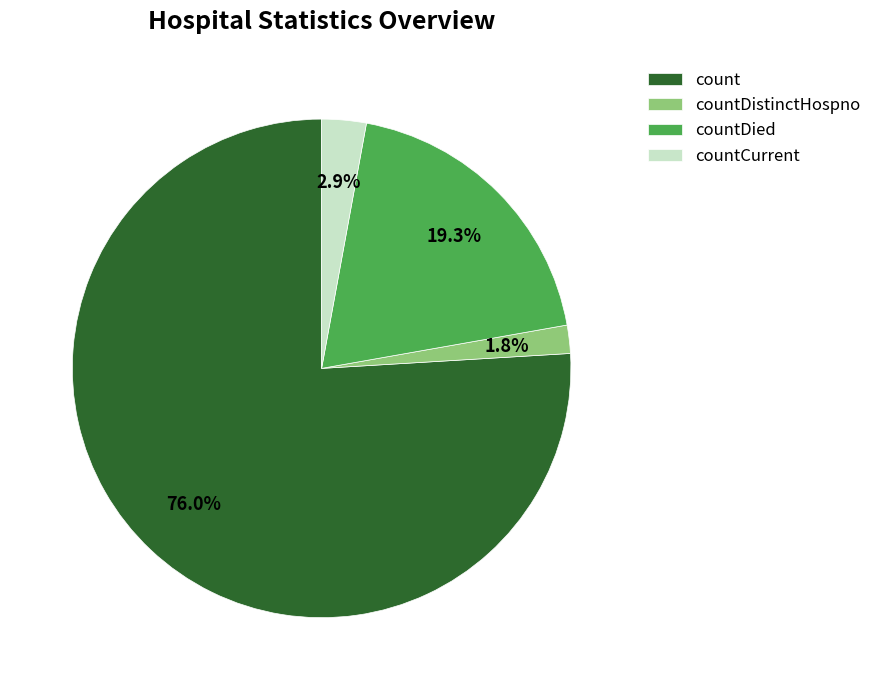

Is there any slice that represents more than half of the pie?

Yes